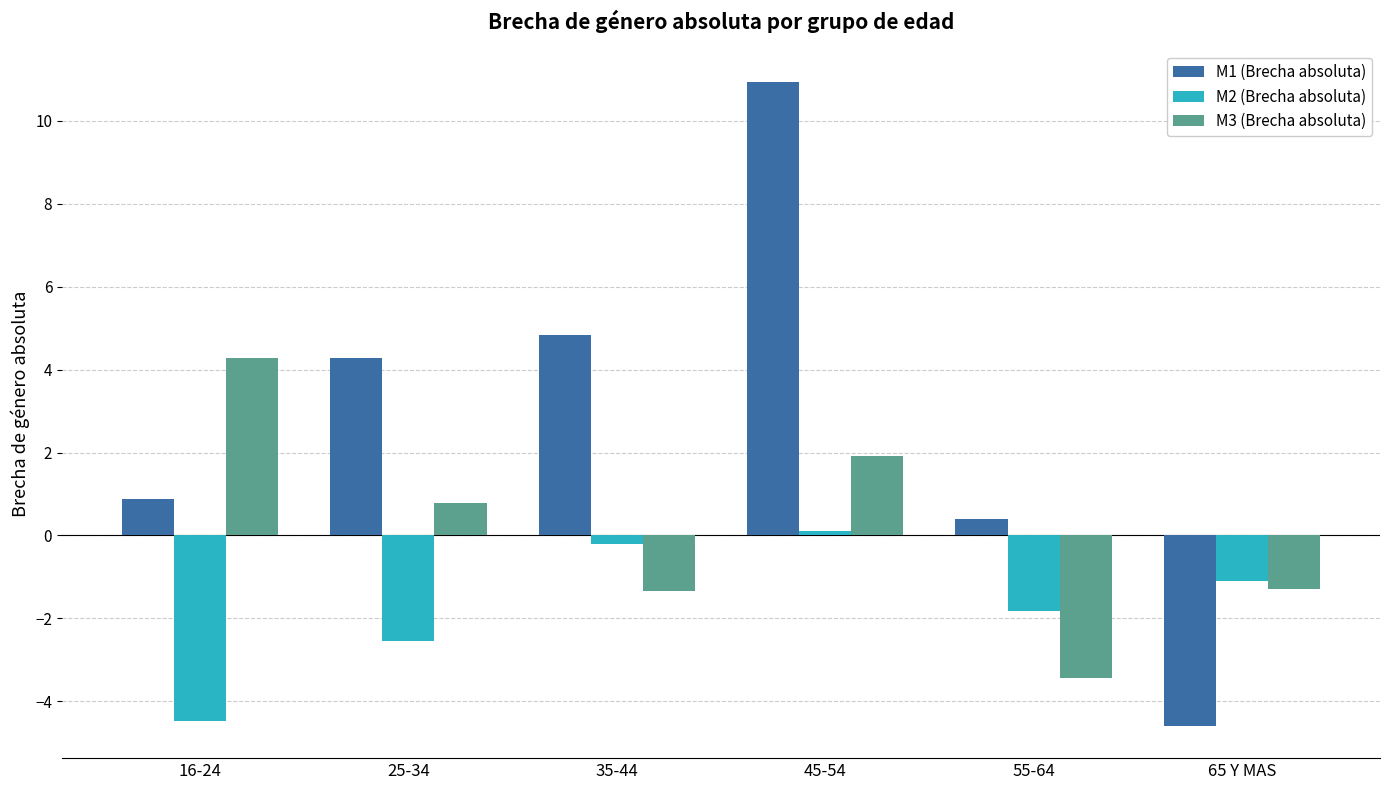

What is the sum of the M2 (Brecha absoluta) values at 65 Y MAS and 25-34?

-3.6